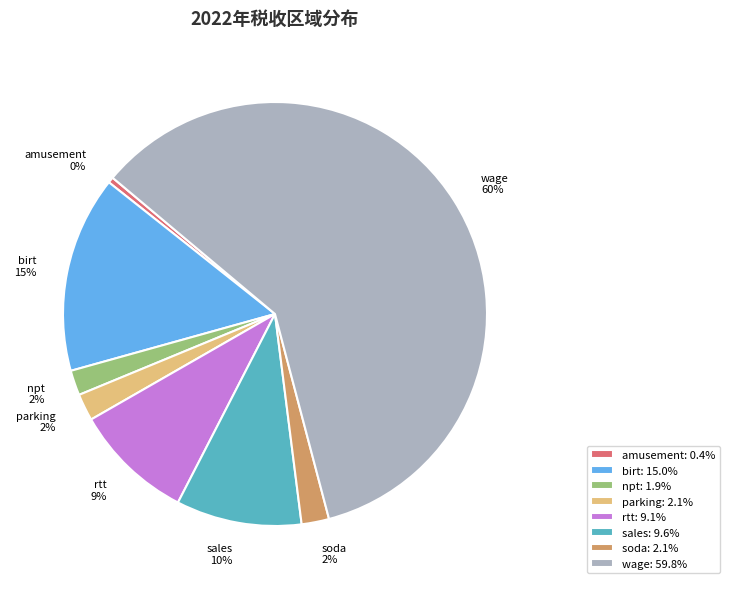

How many slices are in this pie chart?

8